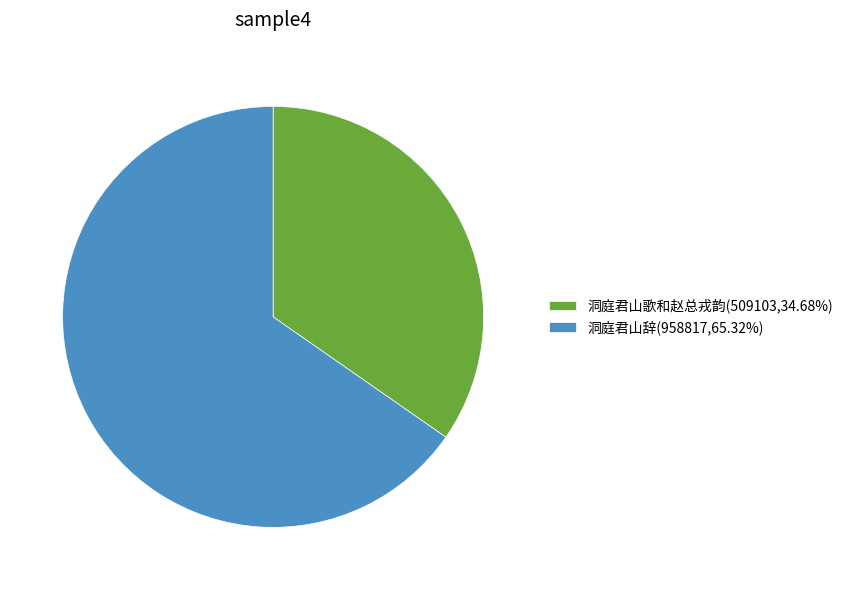

Combined, do 洞庭君山辞 and 洞庭君山歌和赵总戎韵 account for over 50%?

Yes